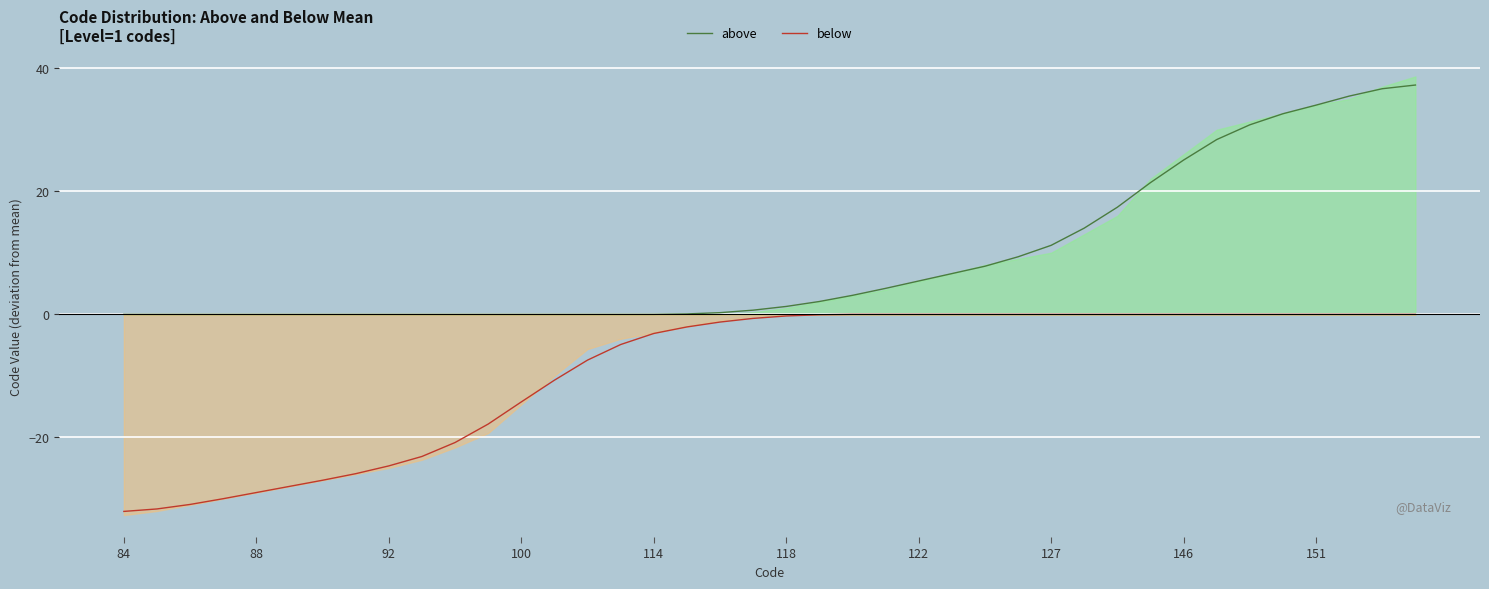

What is the value of the above point at the 29th from the left?

11.2